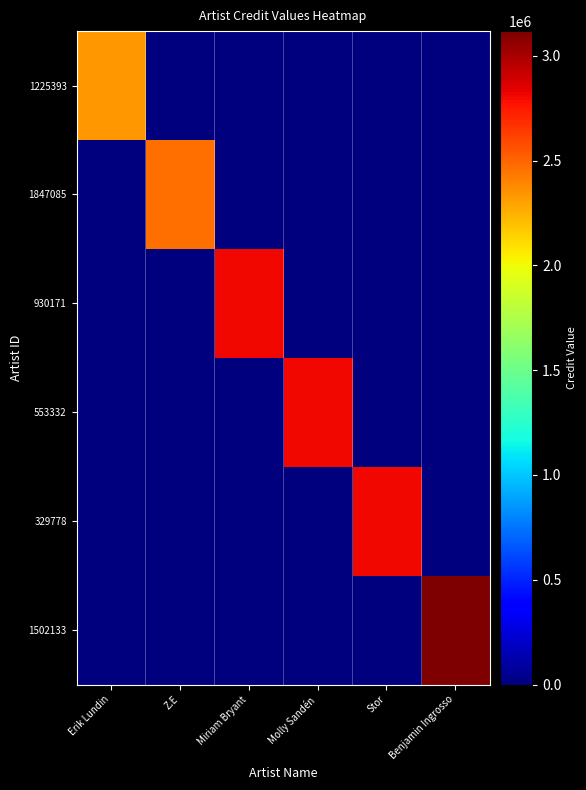

At how many categories does at least one series exceed 1720738?

6